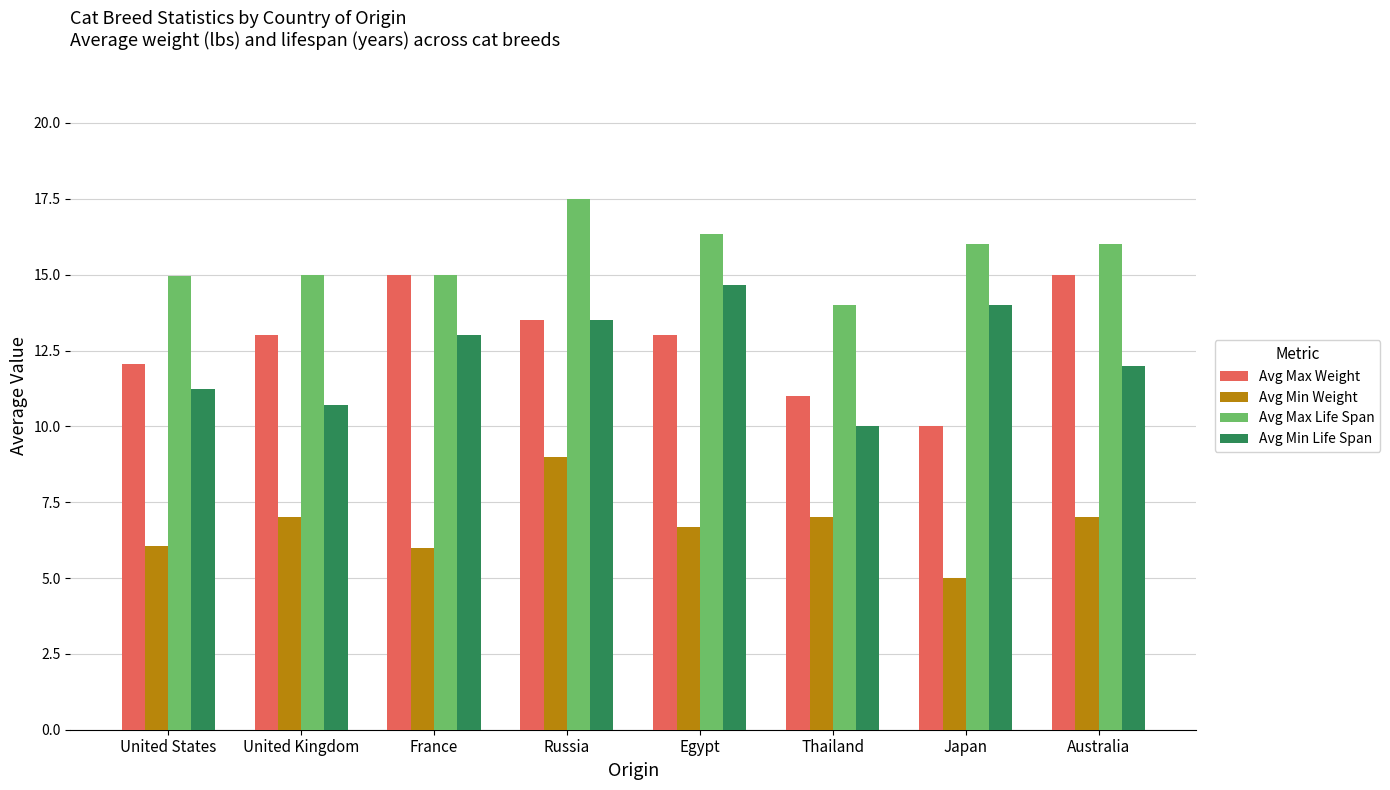

What is the spread (max minus min) of values at Thailand?

7.0